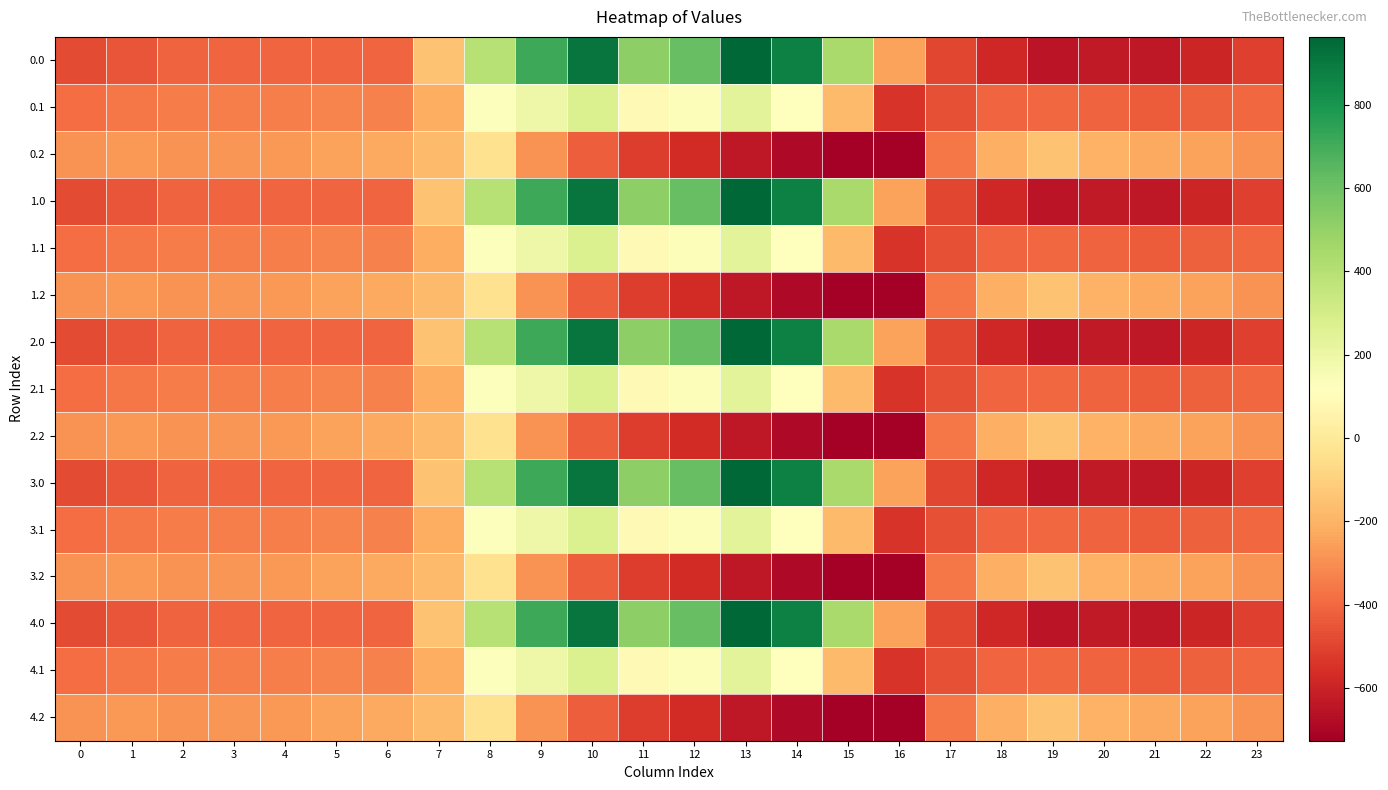

Count the number of categories in the chart.

24